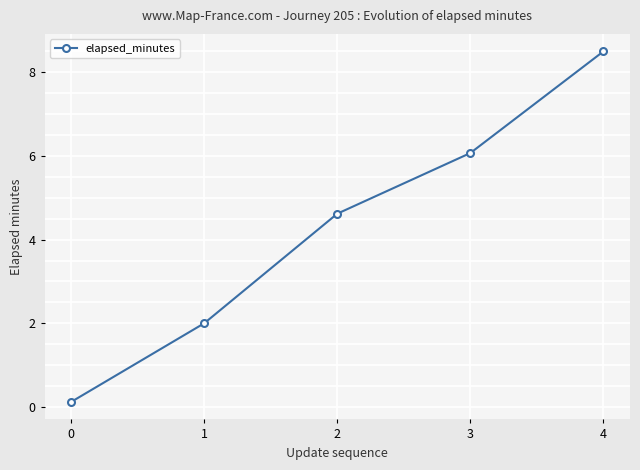

True or false: the data has more than 1 interior local peaks.

False